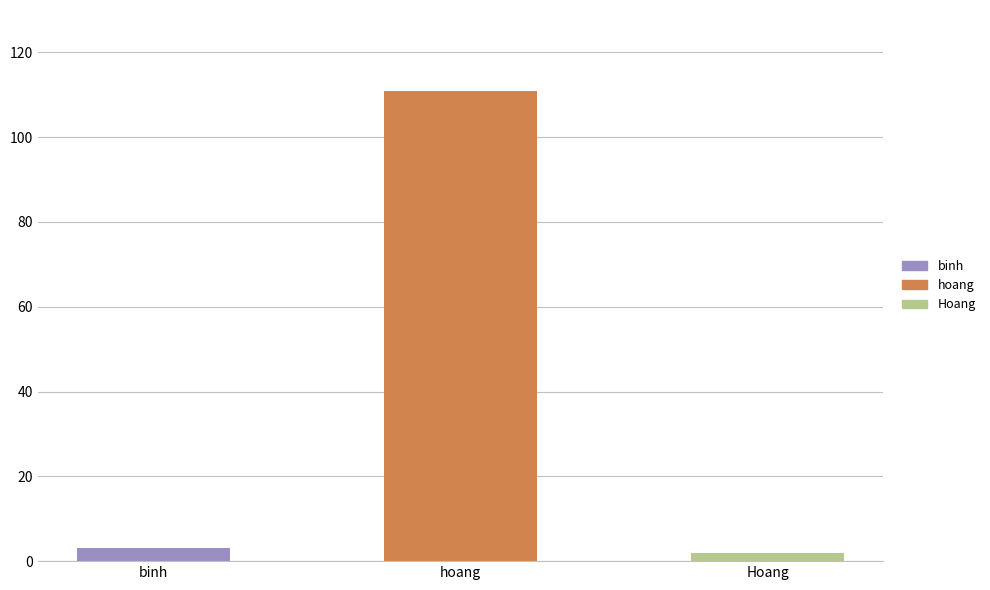

How many bars are there in total?

3